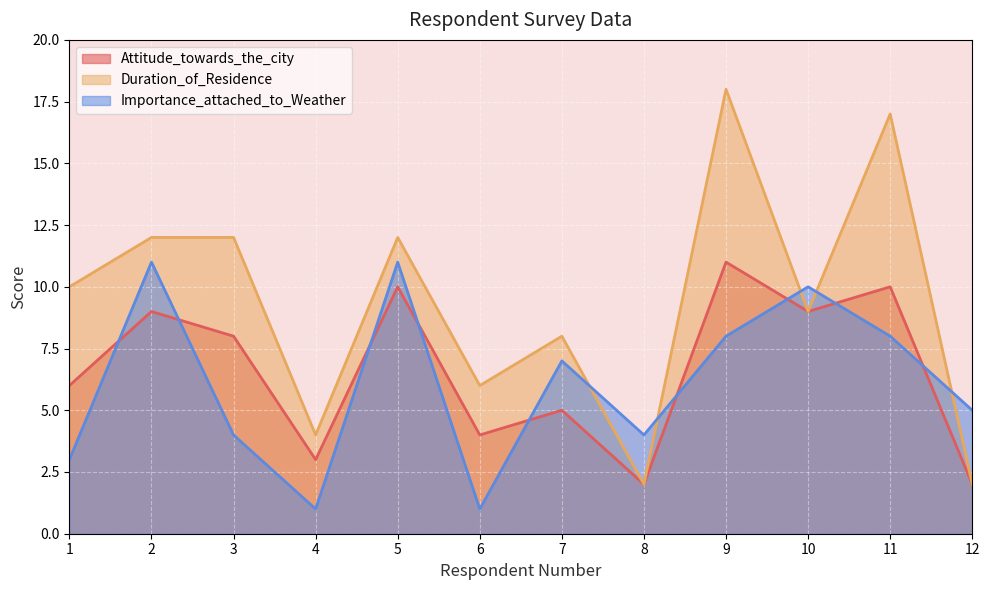

How many data points in Importance_attached_to_Weather are above 7?

5